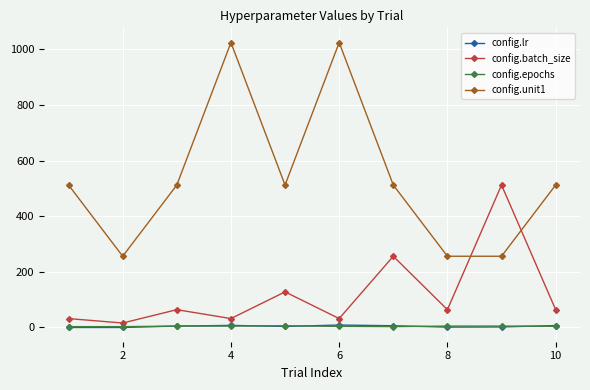

True or false: config.unit1 and config.epochs cross at least once.

False